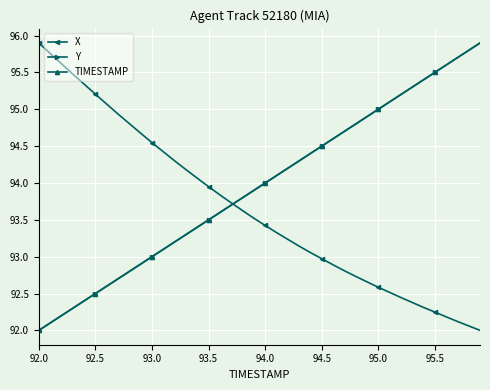

What are all the series names shown in the legend?

X, Y, TIMESTAMP